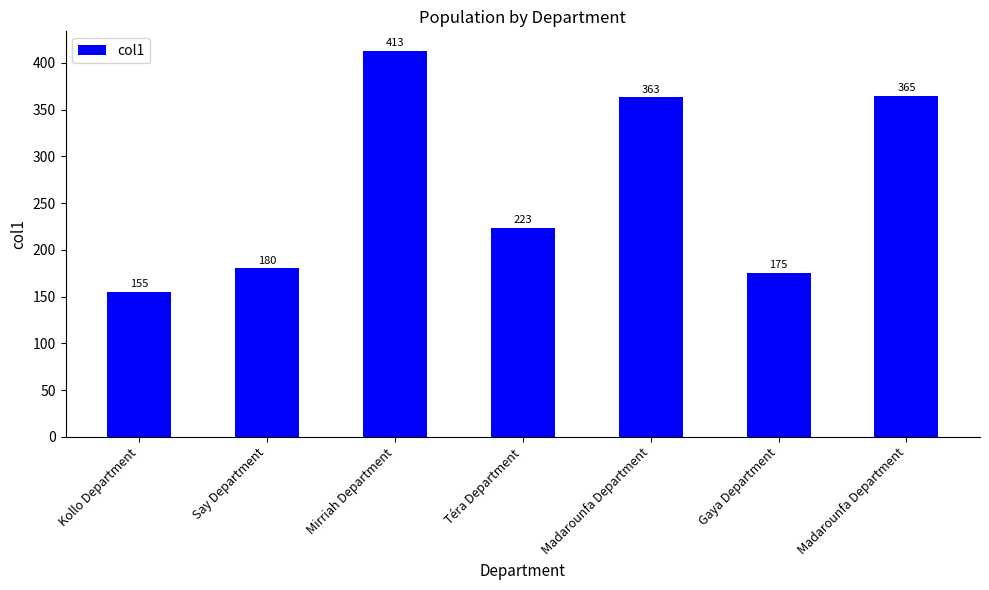

Reading left to right, what are all the values shown in this chart?

Kollo Department=155	Say Department=180	Mirriah Department=413	Téra Department=223	Madarounfa Department=363	Gaya Department=175	Madarounfa Department=365